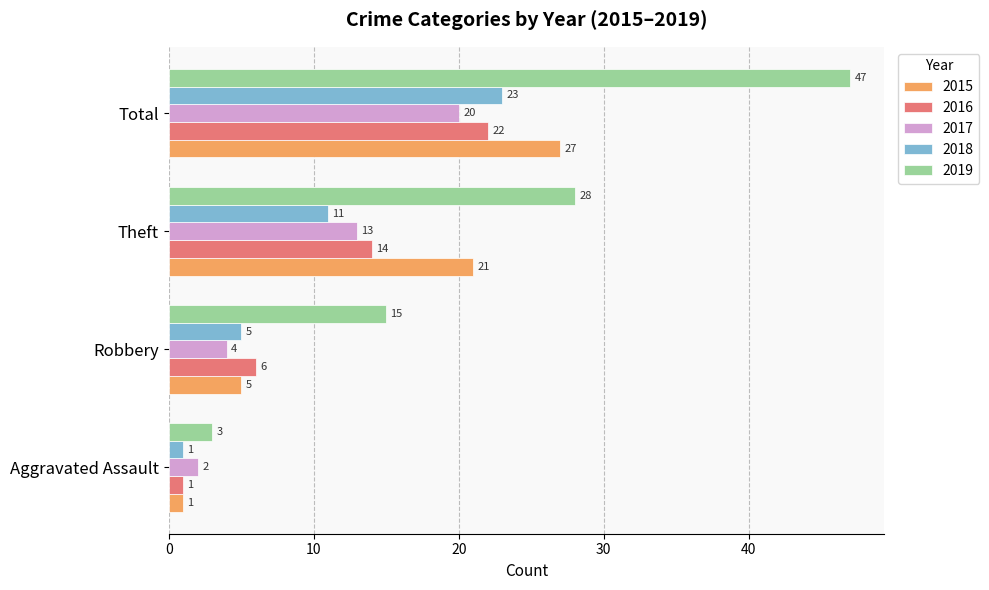

True or false: 2019 has a value of 3 at Aggravated Assault.

True